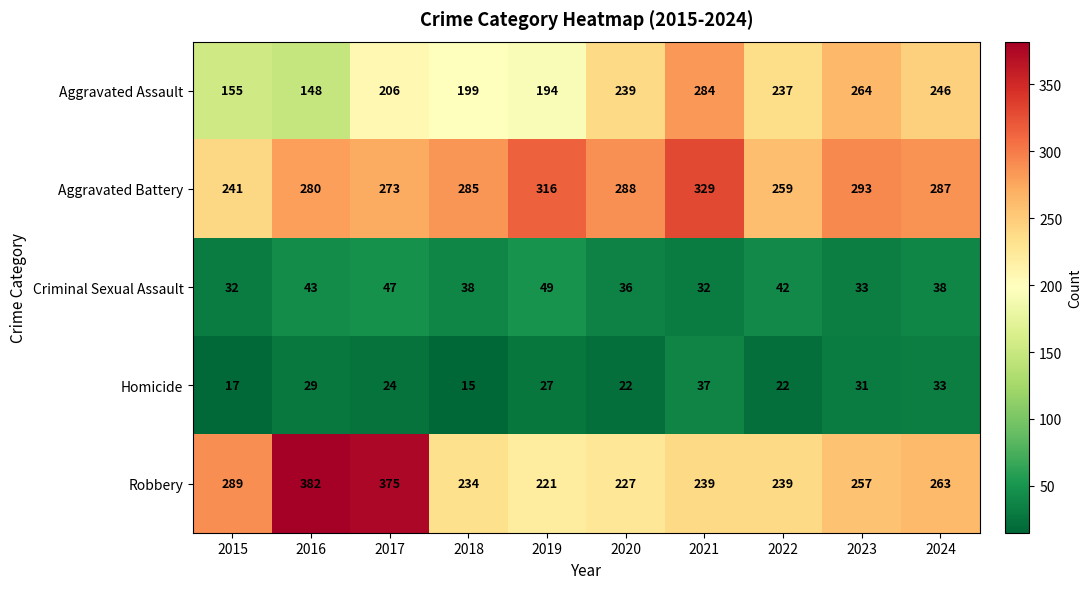

How many distinct data groups are displayed?

5